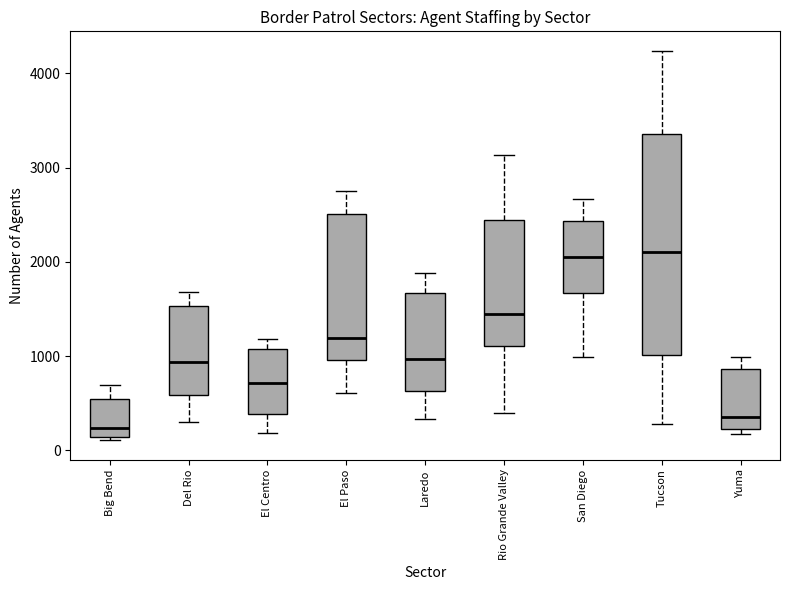

Where is the lower edge of the box for Yuma on the y-axis? The values are not printed on the chart, so give them approximately, as read against the axis.

200